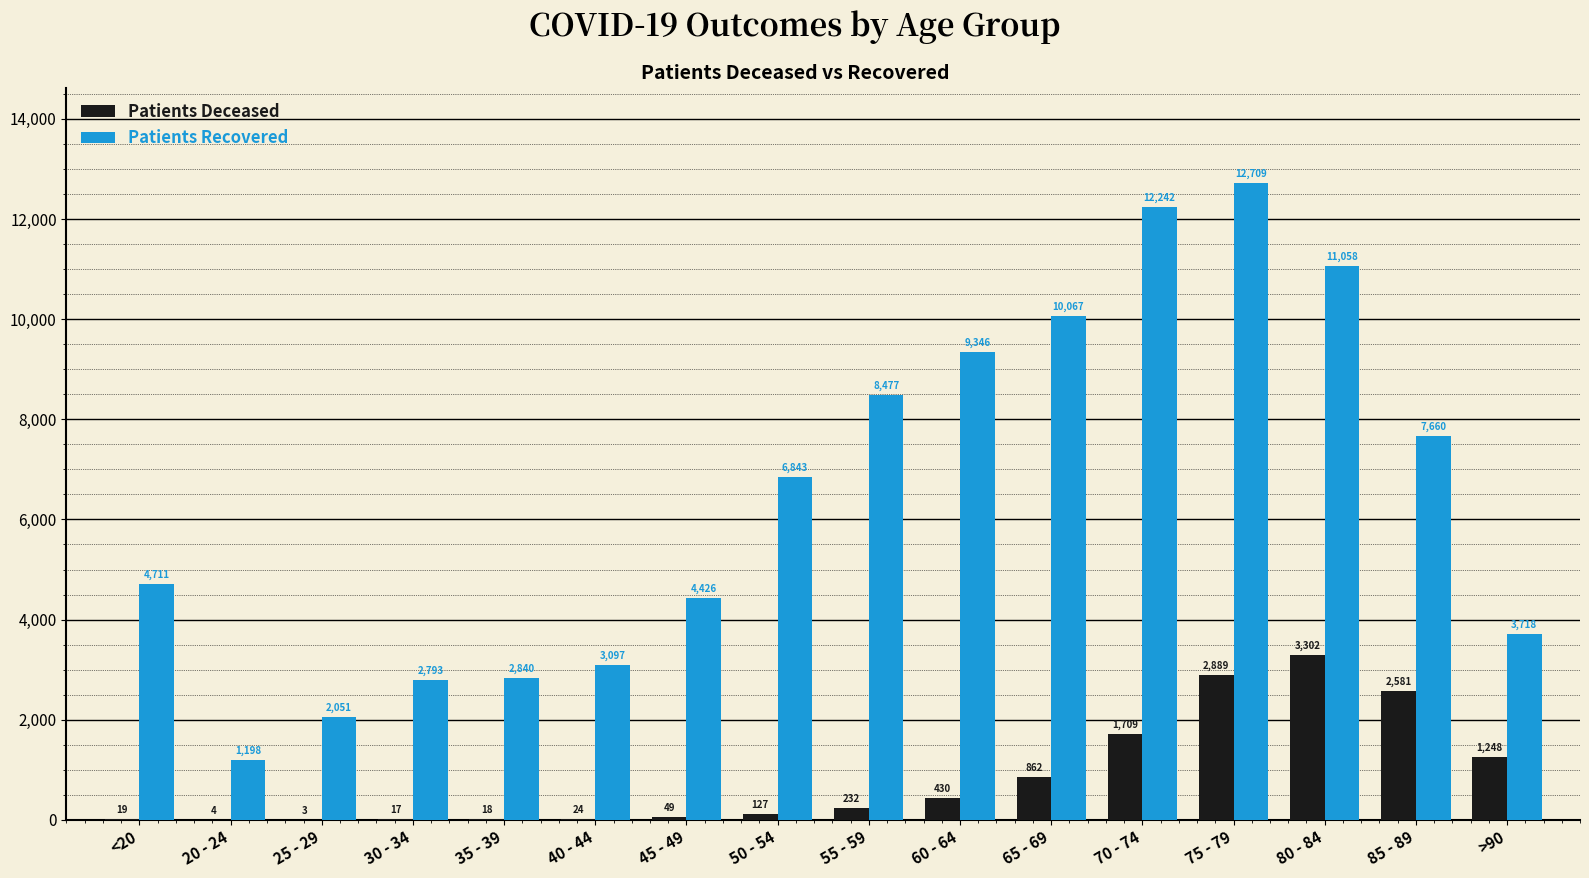

What is the maximum value shown in the chart?

12709